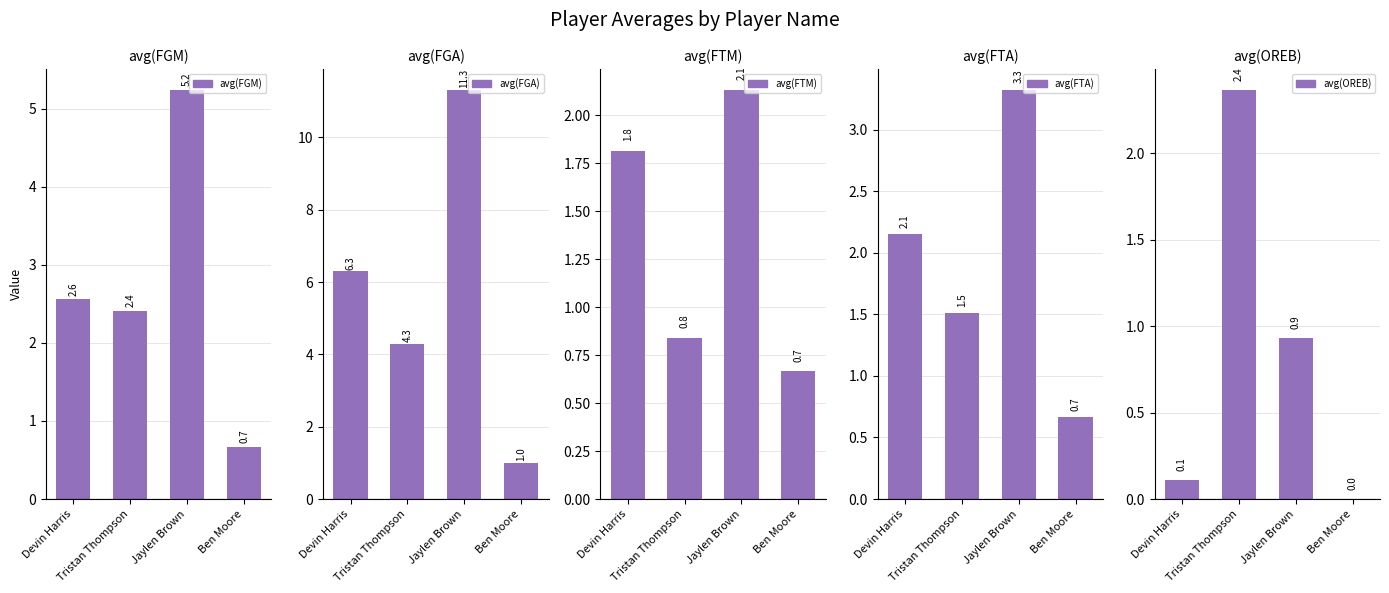

What is the sum of the avg(FTA) values at Jaylen Brown and Devin Harris?

5.5